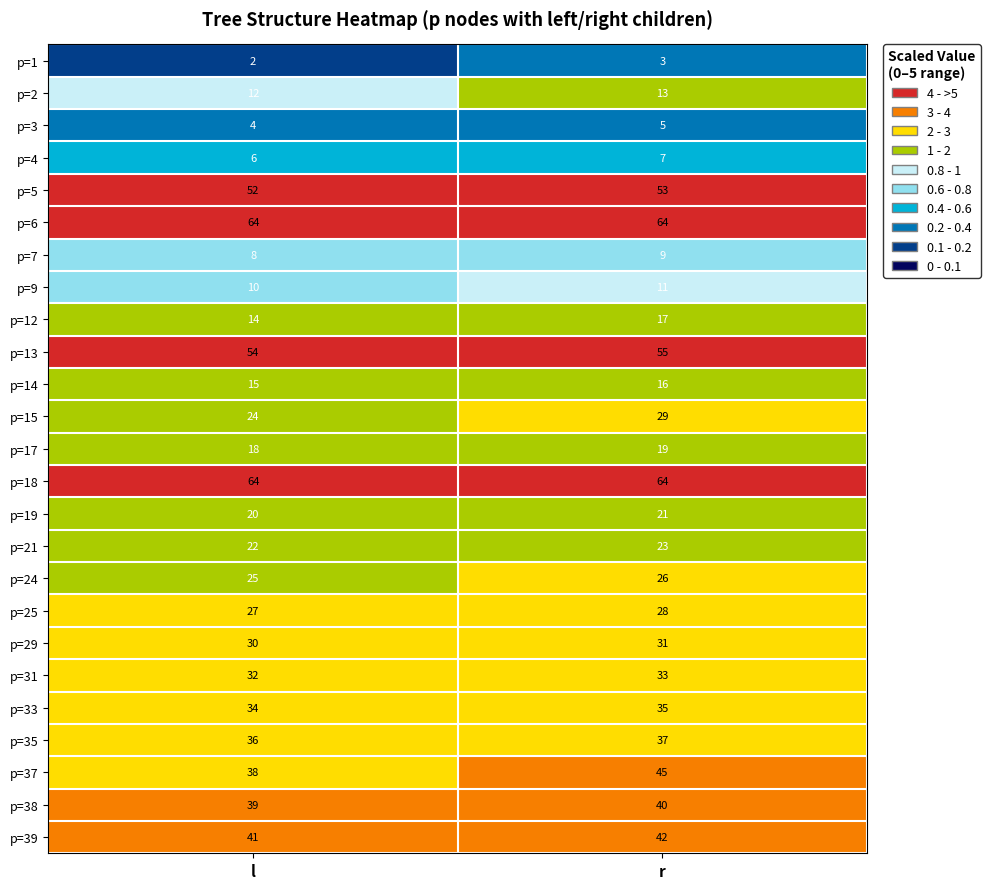

What is the average value of the p=6 series?

64